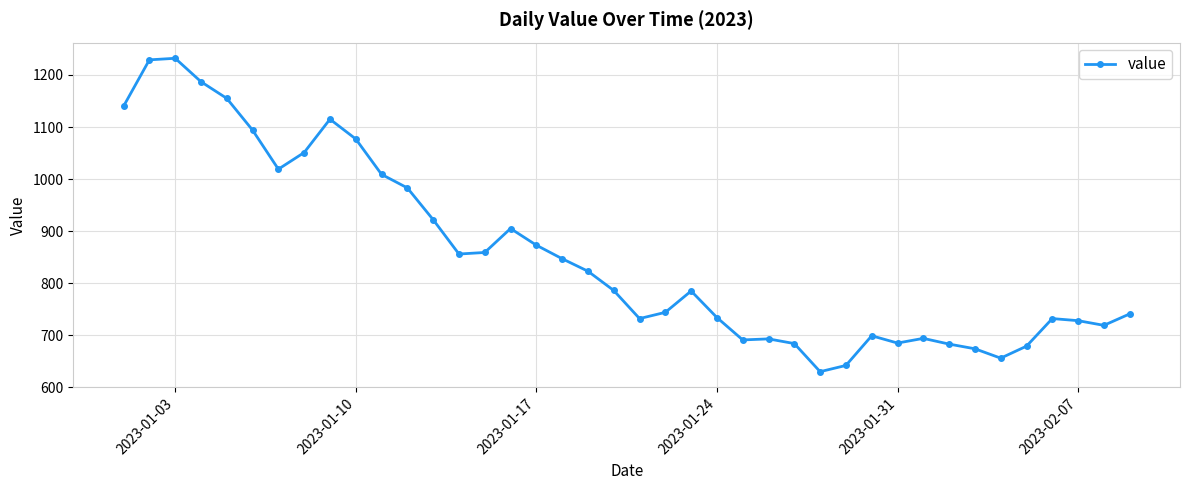

What is the value of the 8th point from the left?

1051